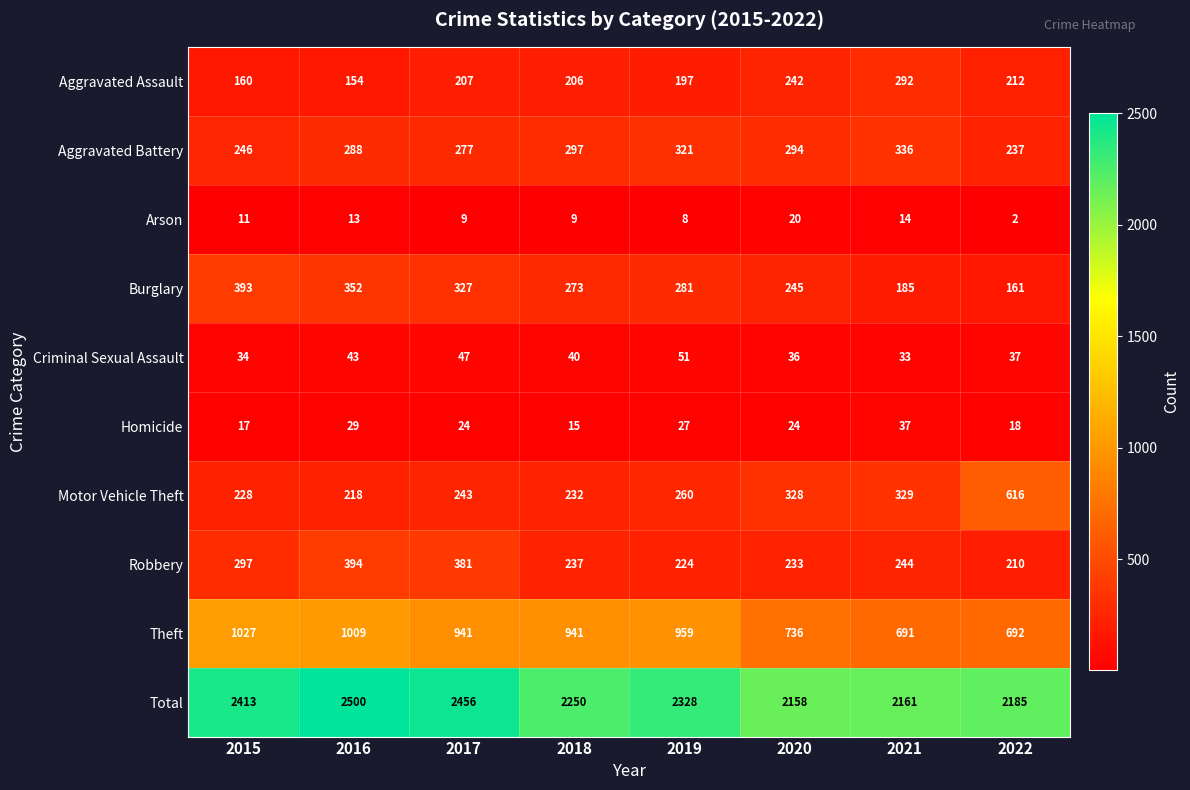

How many Burglary values are between 245 and 352?

5